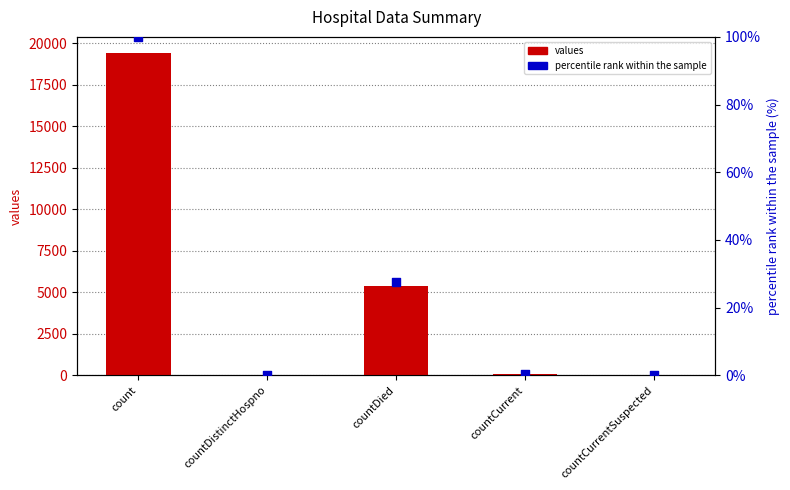

Which series has the largest total across all categories?

values